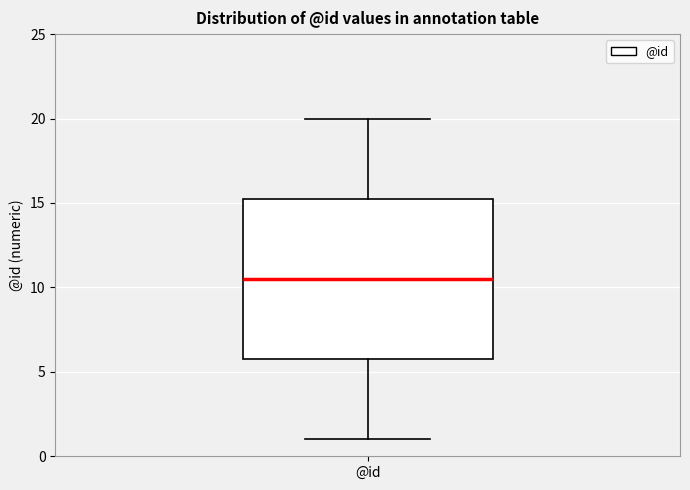

Read this box plot against the y-axis: the position of the median line, the range covered by the box, and the ends of both whiskers. The values are not printed on the chart, so give them approximately, as read against the axis.

median 10.5, box 6.0 to 15.5, whiskers 1.0 to 20.0